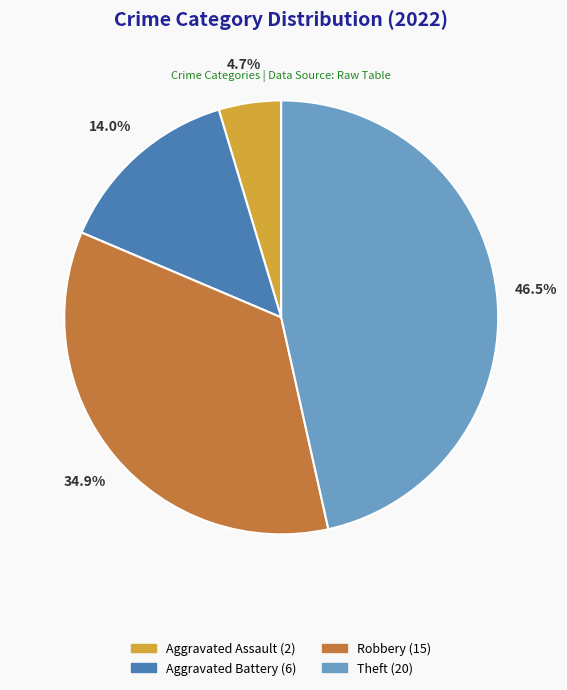

What percentage is NOT represented by Aggravated Battery (6)?

86.0%